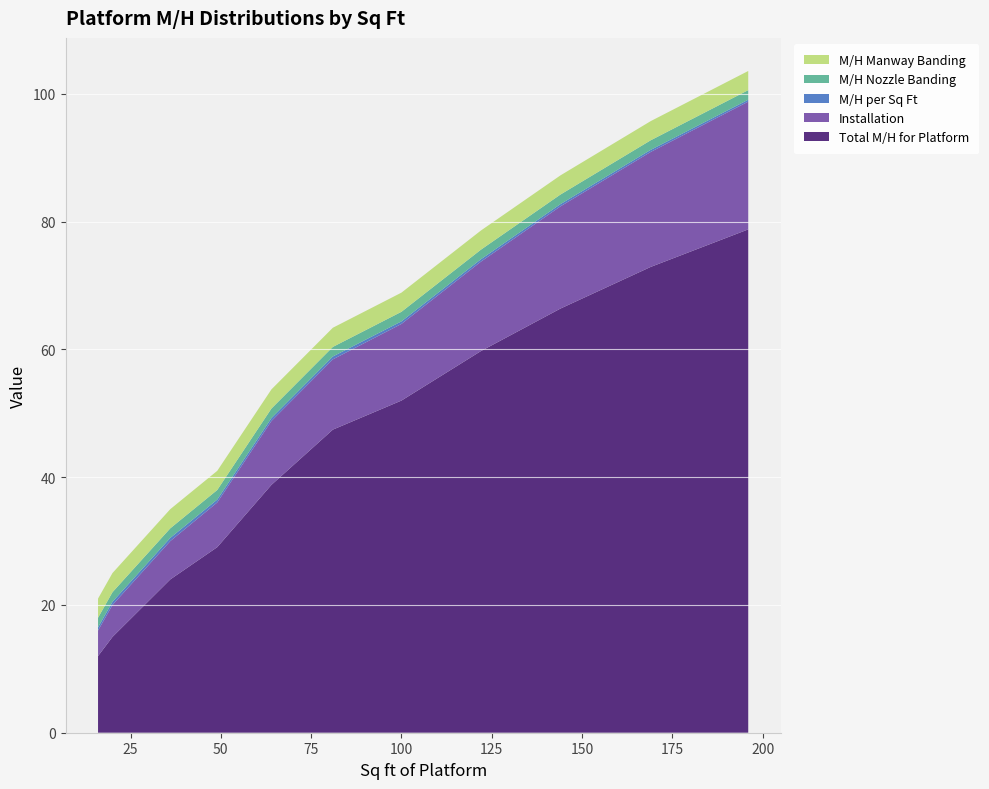

Reading left to right, transcribe all the data shown in this chart.

Total M/H for Platform: 16=12.0	20=15.0	36=24.0	49=29.1	64=38.8	81=47.5	100=52.0	122=59.8	144=66.4	169=72.9	196=78.8
Installation: 16=4.0	20=5.0	36=6.0	49=7.0	64=10.0	81=11.0	100=12.0	122=14.0	144=16.0	169=18.0	196=20.0
M/H per Sq Ft: 16=0.5	20=0.5	36=0.5	49=0.5	64=0.5	81=0.5	100=0.4	122=0.4	144=0.3	169=0.3	196=0.3
M/H Nozzle Banding: 16=1.5	20=1.5	36=1.5	49=1.5	64=1.5	81=1.5	100=1.5	122=1.5	144=1.5	169=1.5	196=1.5
M/H Manway Banding: 16=3.0	20=3.0	36=3.0	49=3.0	64=3.0	81=3.0	100=3.0	122=3.0	144=3.0	169=3.0	196=3.0